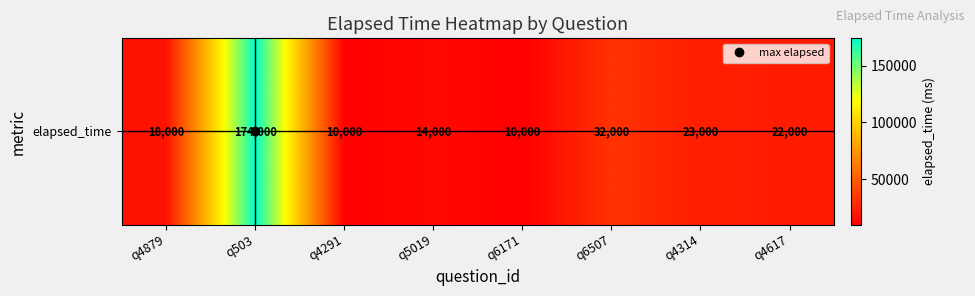

Reading left to right, what are all the values shown in this chart?

q4879=18000	q503=174000	q4291=10000	q5019=14000	q6171=10000	q6507=32000	q4314=23000	q4617=22000